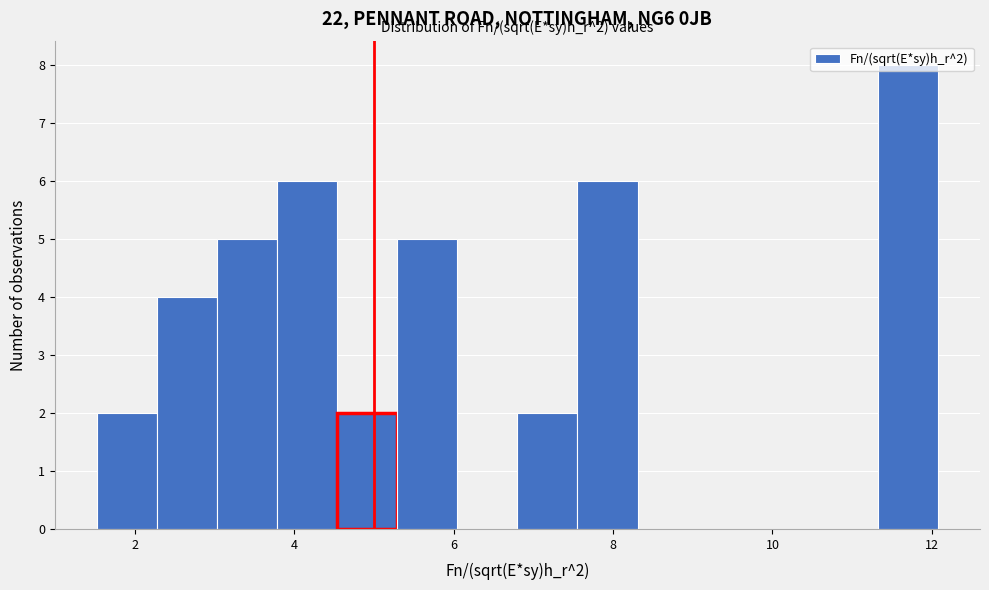

Read against the x-axis, roughly where is the centre of the tallest bar?

11.6